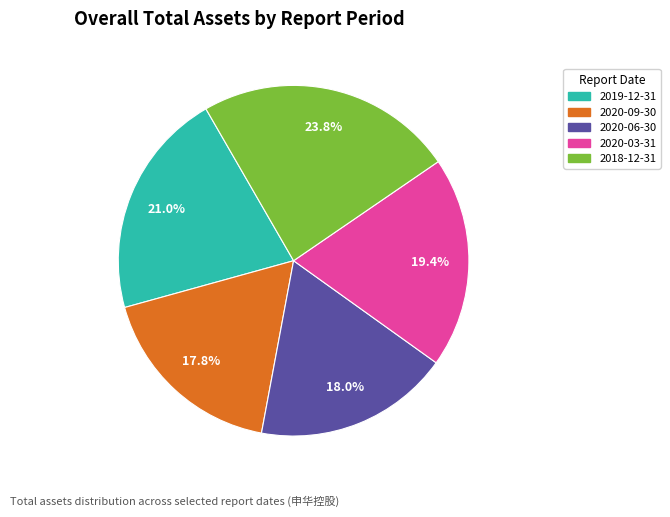

Do 2019-12-31 and 2020-09-30 together represent more than half of the pie?

No